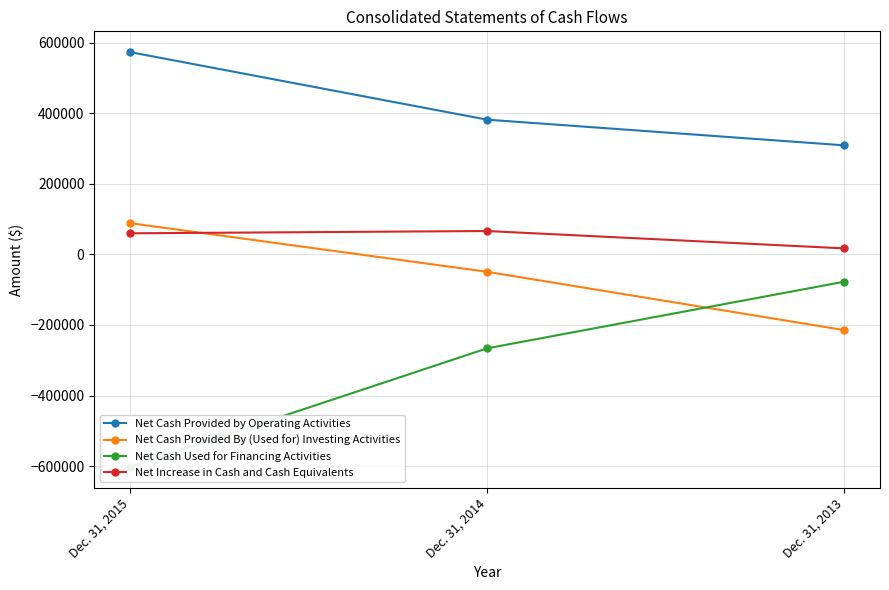

At which label does Net Cash Used for Financing Activities reach its peak?

Dec. 31, 2013